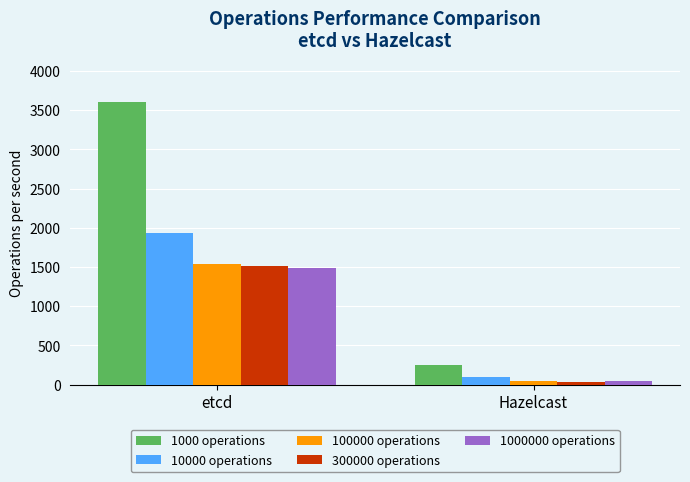

At which label is 300000 operations closest to 773?

Hazelcast